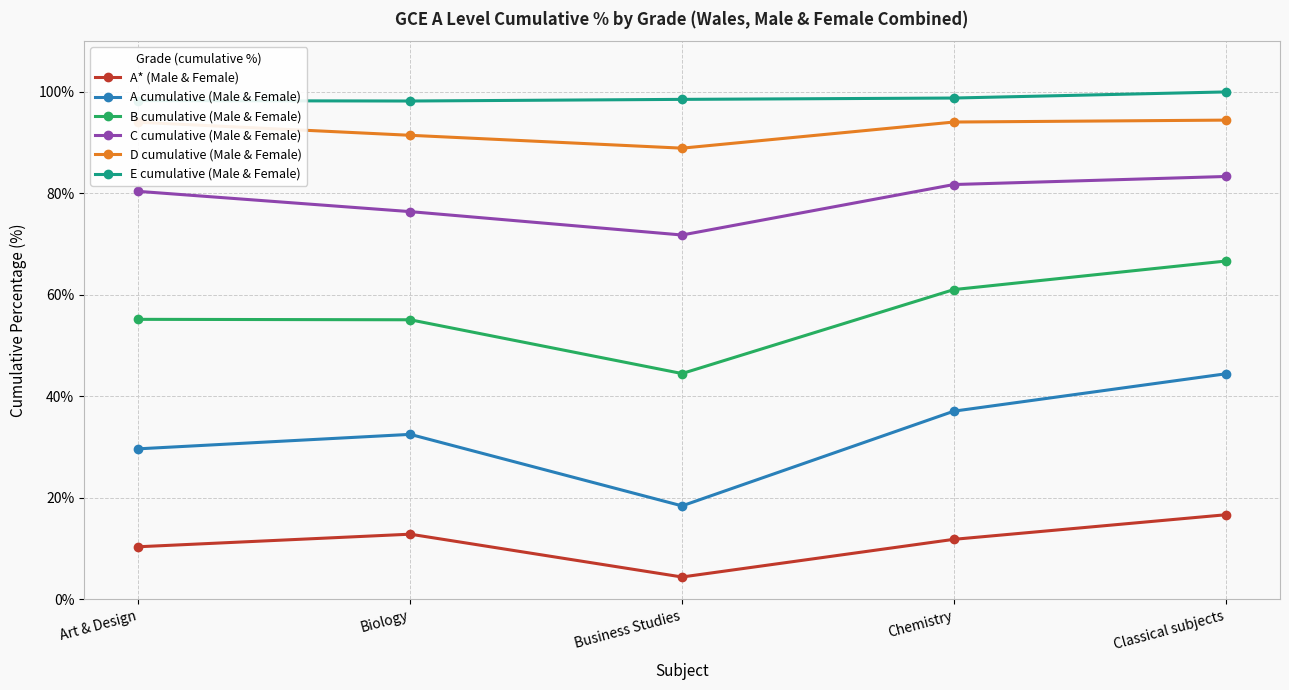

Which series changed the most between Business Studies and Classical subjects?

A cumulative (Male & Female)